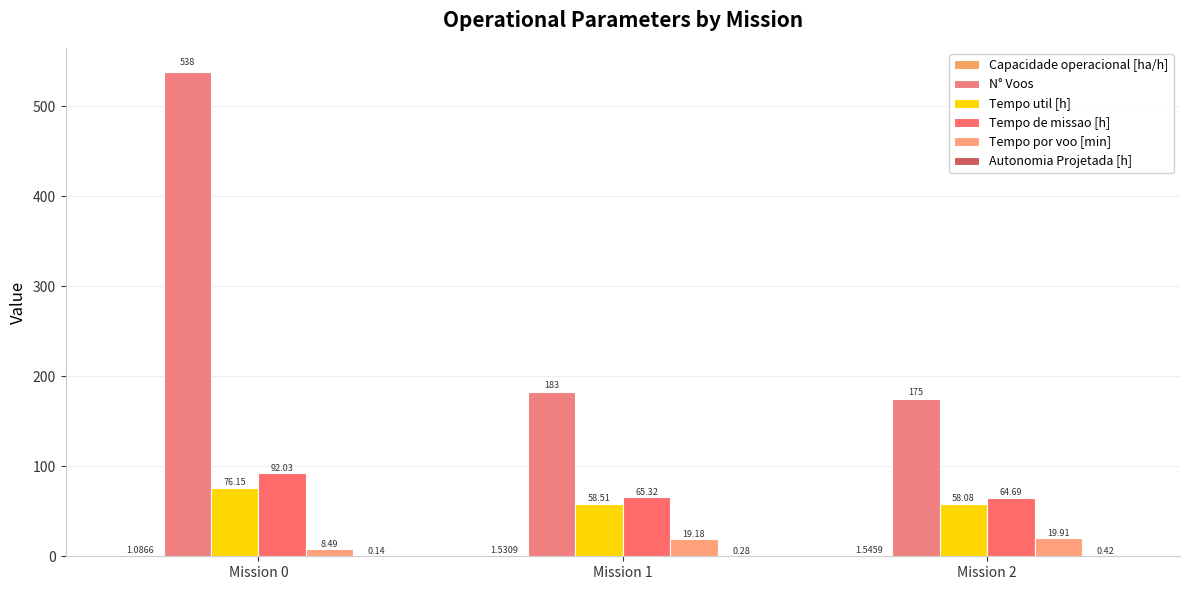

What is the difference between the highest and lowest values at Mission 0?

537.9